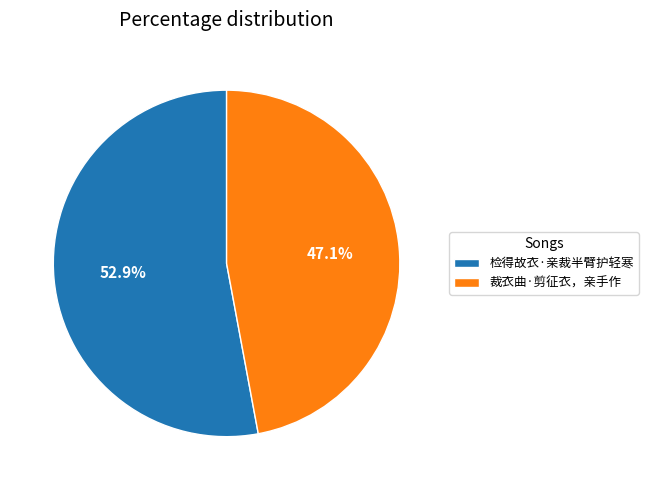

Approximately how many times larger is the value at 裁衣曲·剪征衣，亲手作 compared to 检得故衣·亲裁半臂护轻寒?

0.9